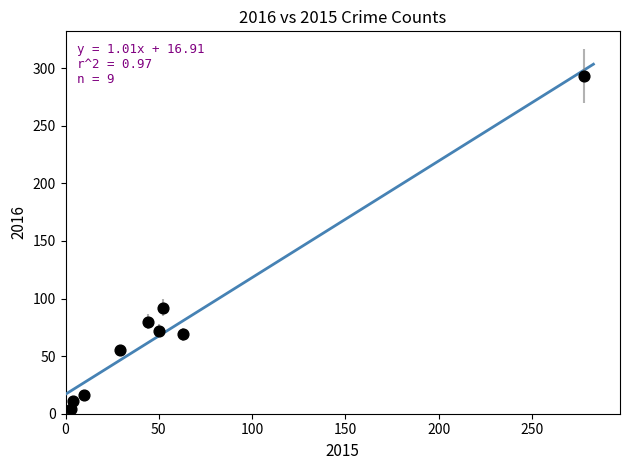

What is the average X value?

59